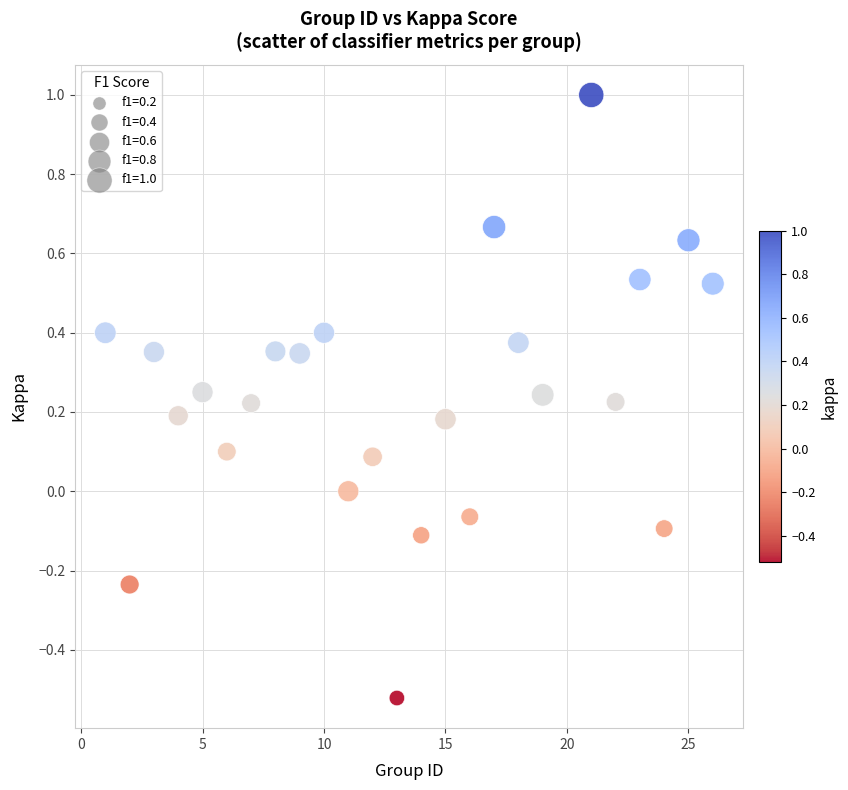

What is the range of Y values (max minus min)?

1.5